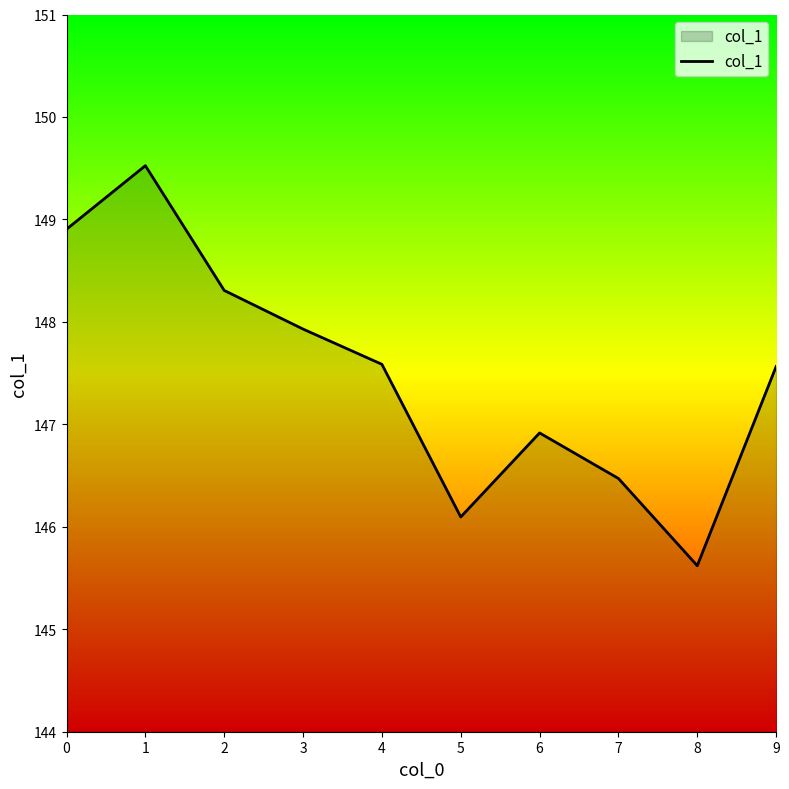

True or false: the data has more than 2 interior local peaks.

False